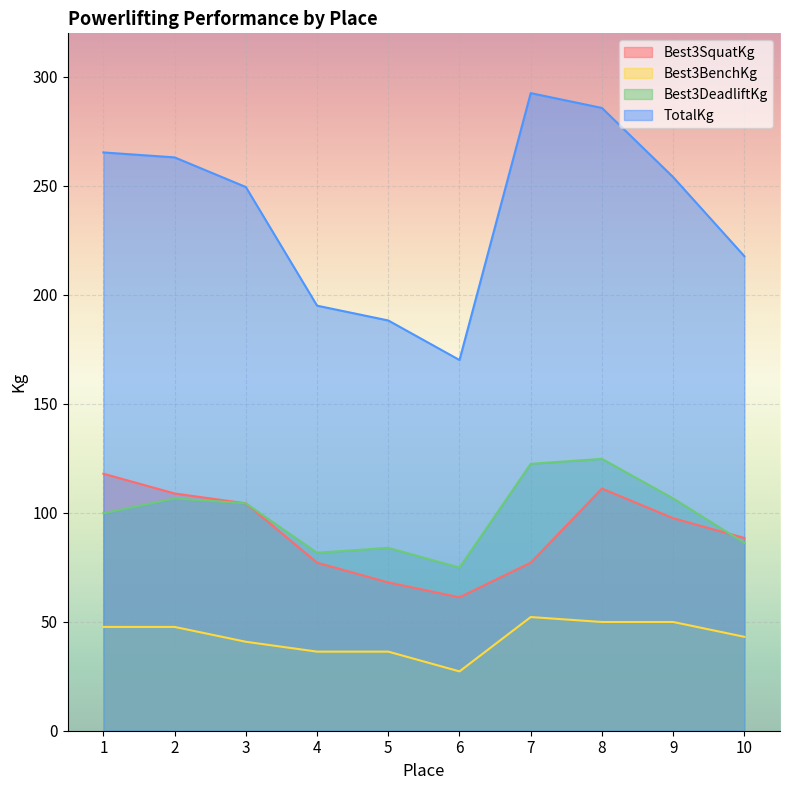

Reading left to right, what are all the values shown in this chart?

Best3SquatKg: 117.9	108.9	104.3	77.1	68.0	61.2	77.1	111.1	97.5	88.5
Best3BenchKg: 47.6	47.6	40.8	36.3	36.3	27.2	52.2	49.9	49.9	43.1
Best3DeadliftKg: 99.8	106.6	104.3	81.7	83.9	74.8	122.5	124.7	106.6	86.2
TotalKg: 265.4	263.1	249.5	195.0	188.2	170.1	292.6	285.8	254.0	217.7